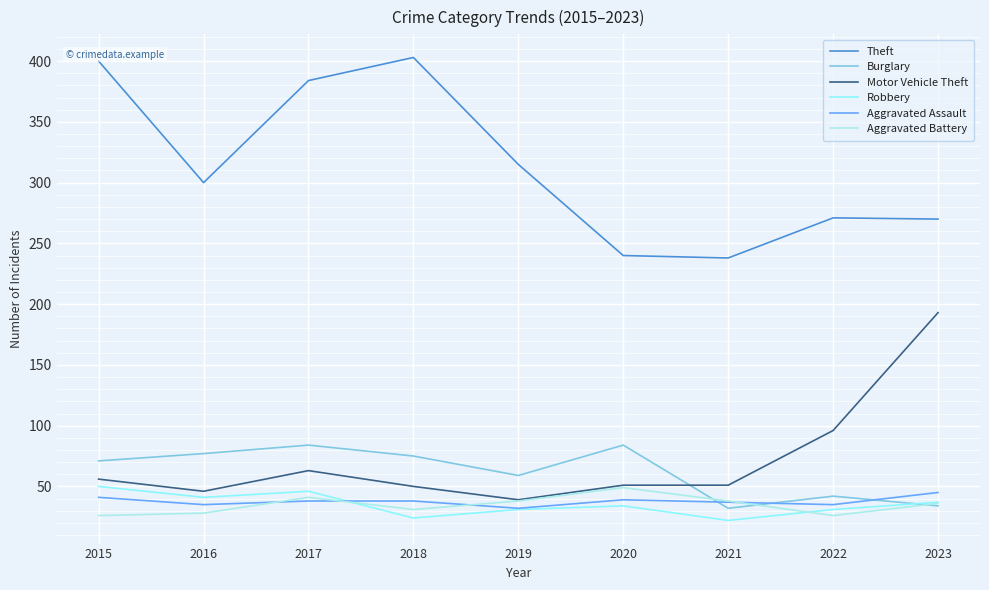

Where is the first local minimum for Motor Vehicle Theft?

2016